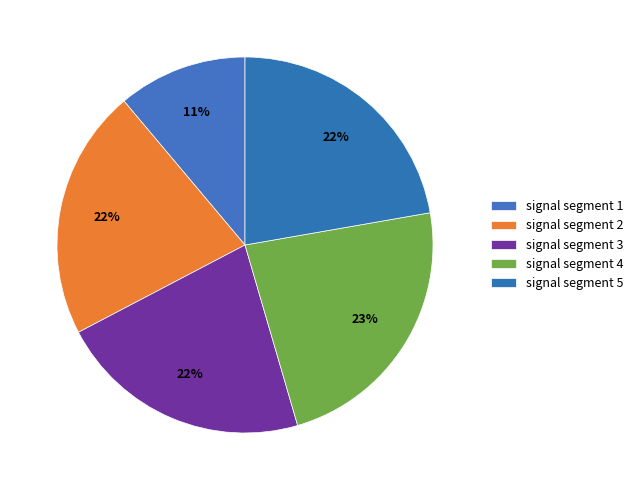

Is there any slice that represents more than half of the pie?

No